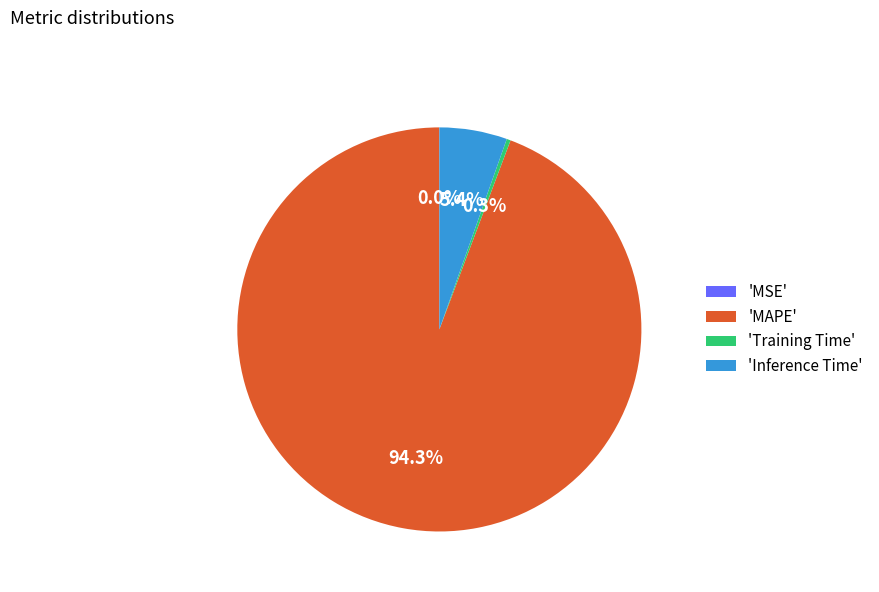

Which slice is the largest?

'MAPE'